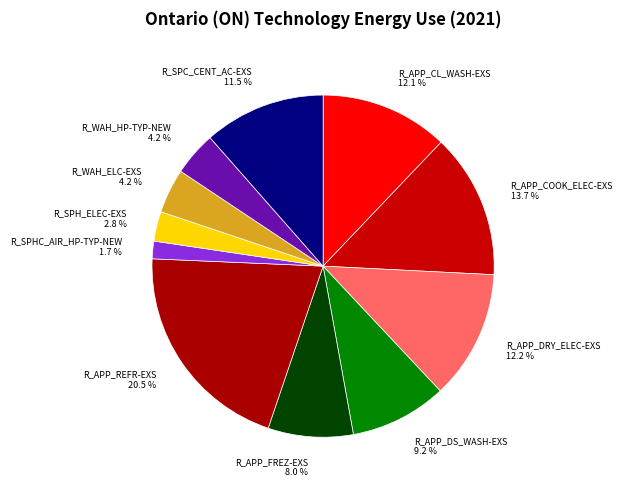

How many segments does this pie chart have?

11